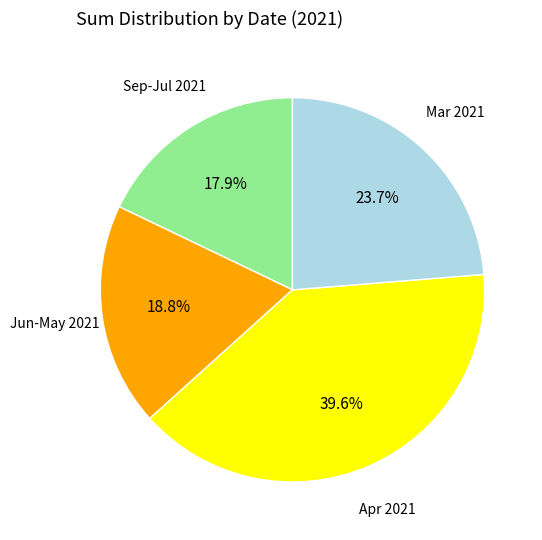

How many segments does this pie chart have?

4